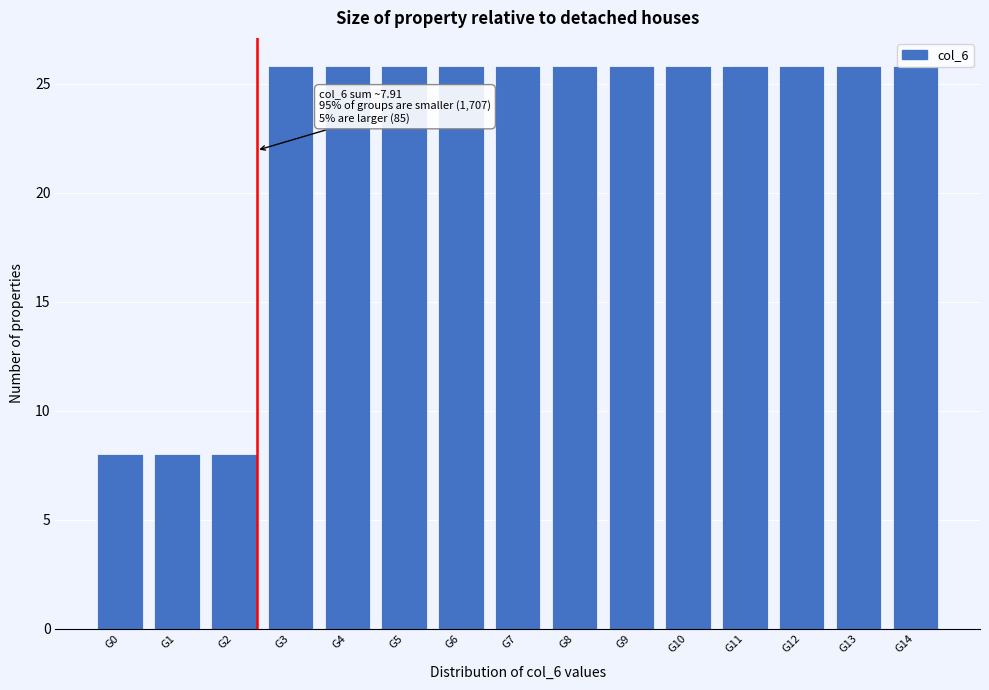

Where does the data first go above 25?

G3